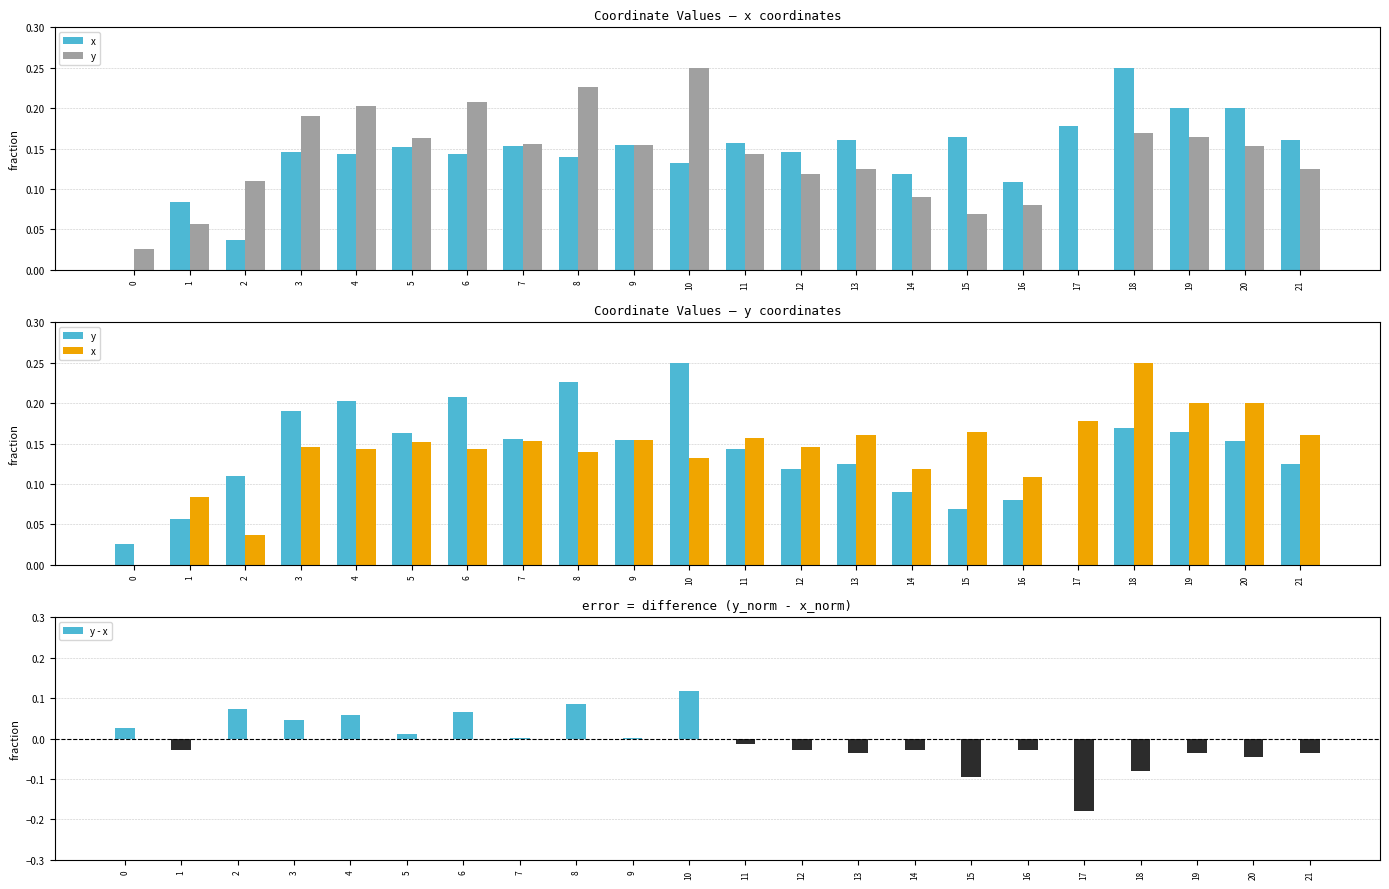

Which series changed the most between 8 and 10?

y - x